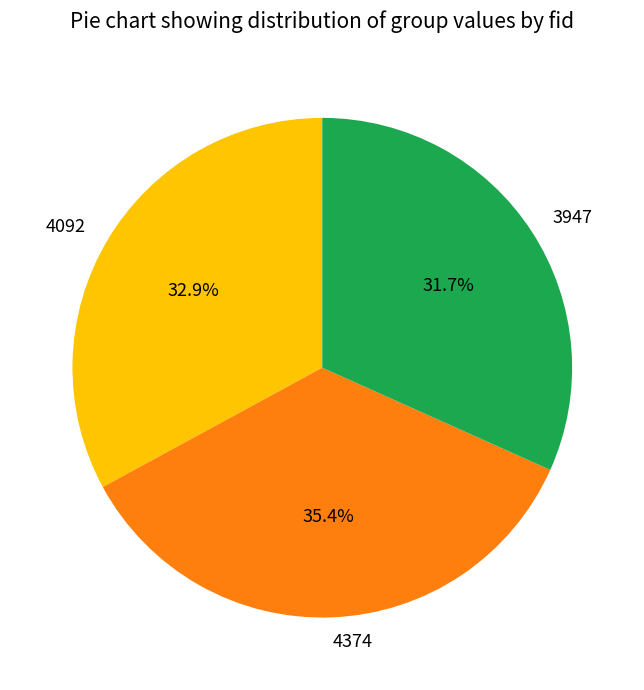

Is there a majority slice in this chart?

No